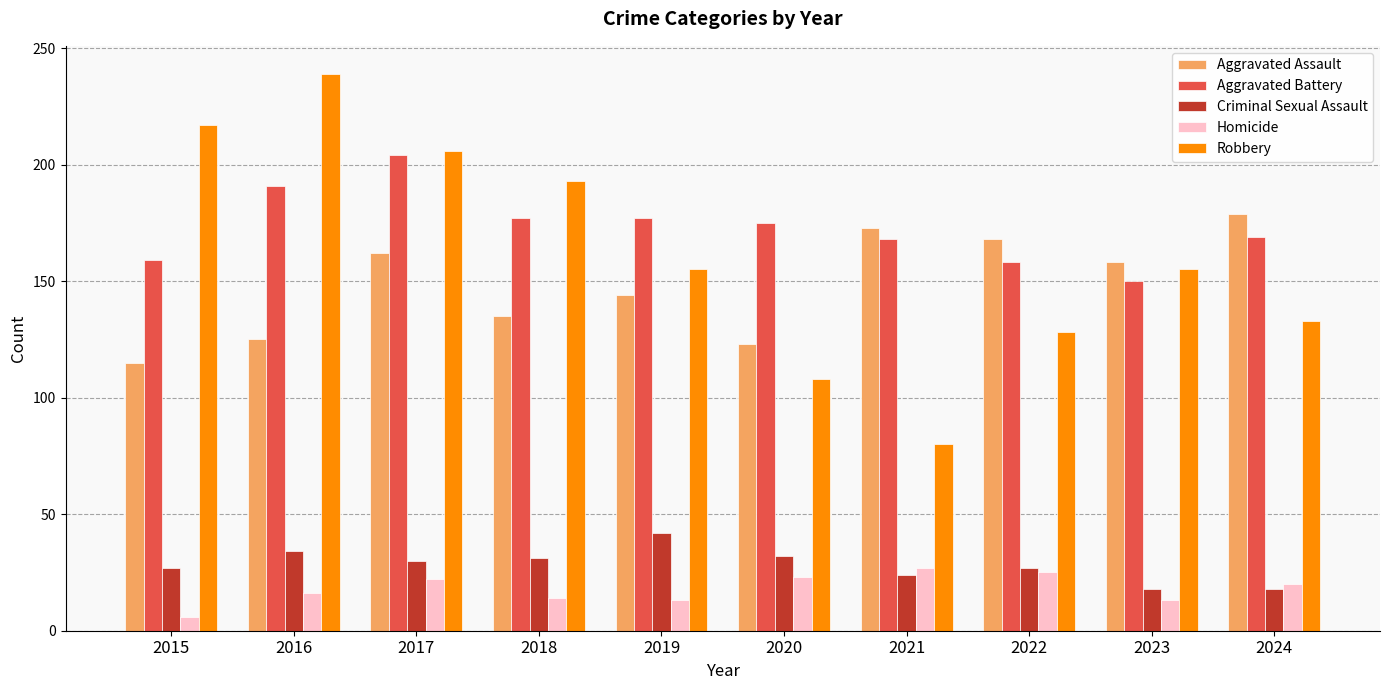

What is the value of the Criminal Sexual Assault bar at the 2nd from the left?

34